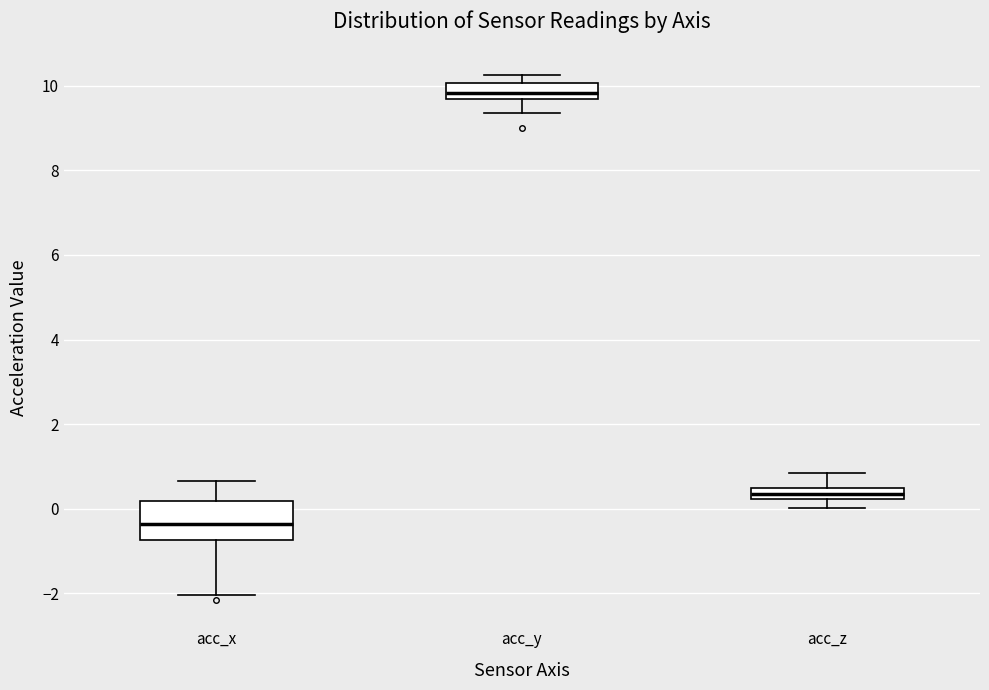

Which box's median line is the lowest?

acc_x